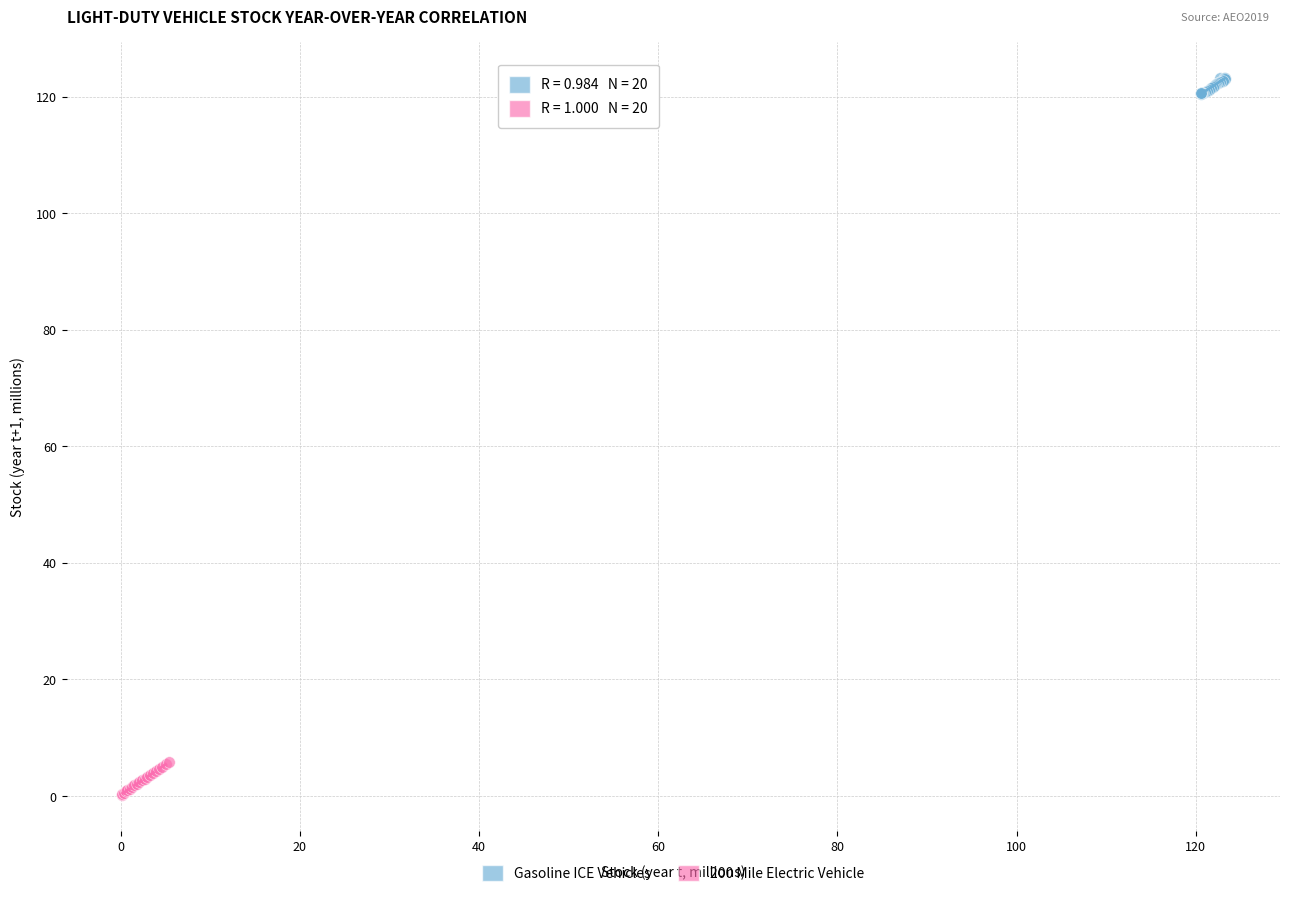

Which series reaches the maximum Y coordinate?

Gasoline ICE Vehicles